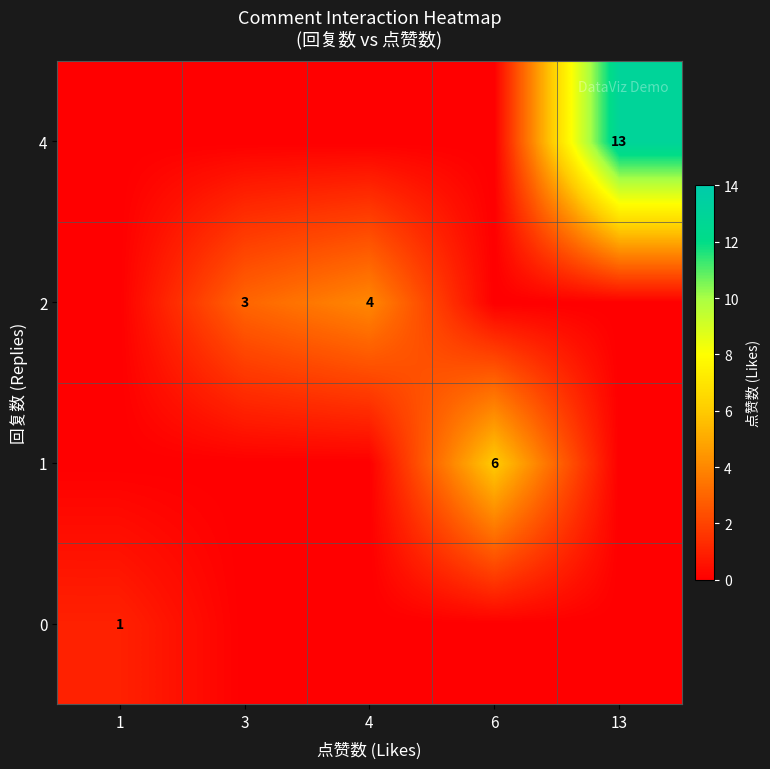

How many series are shown in this chart?

4